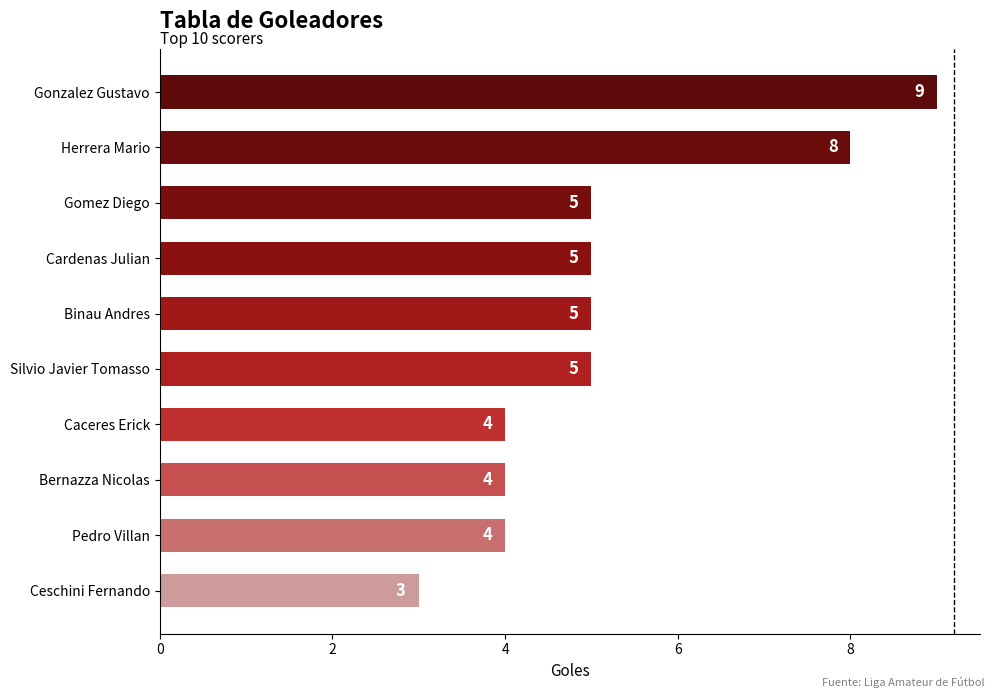

What is the difference between the maximum and second lowest values?

5